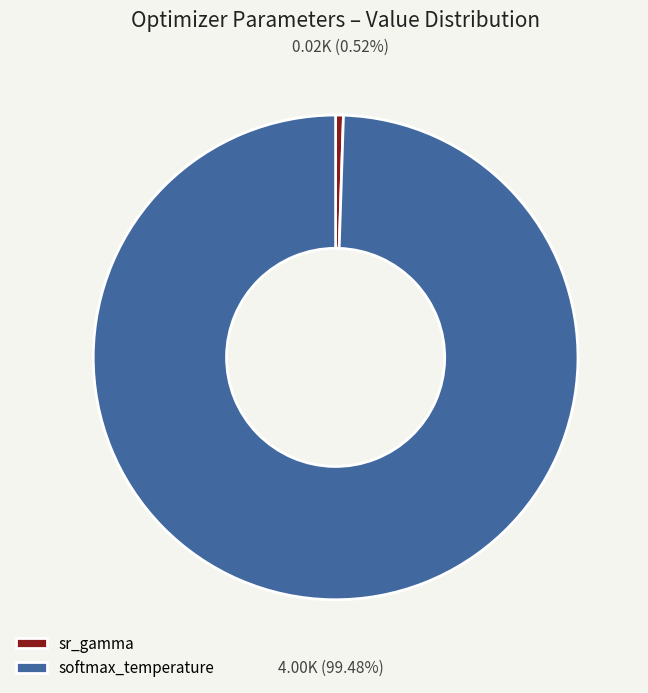

Rank the categories by value from highest to lowest.

softmax_temperature, sr_gamma